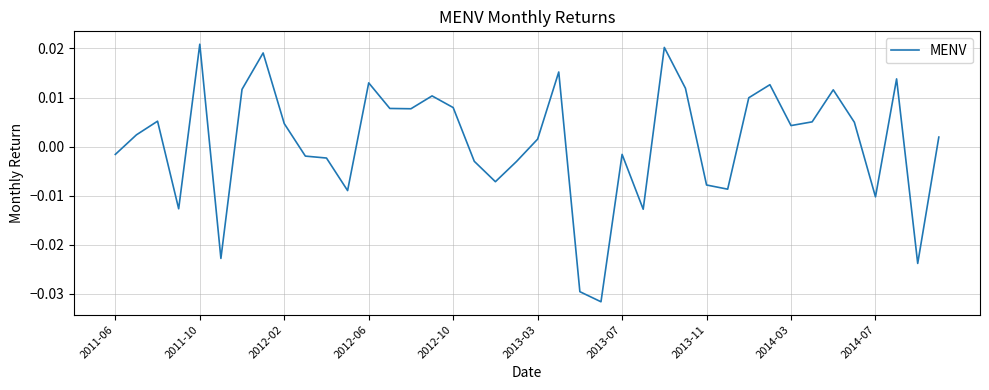

Does the chart have visible grid lines?

Yes